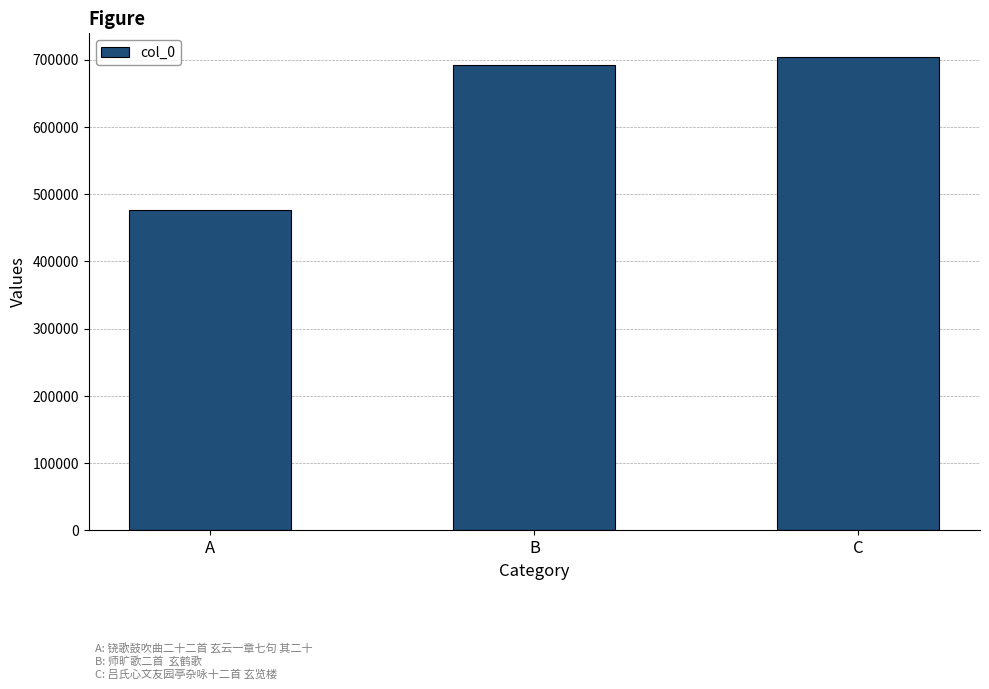

What is the maximum value shown in the chart?

704420